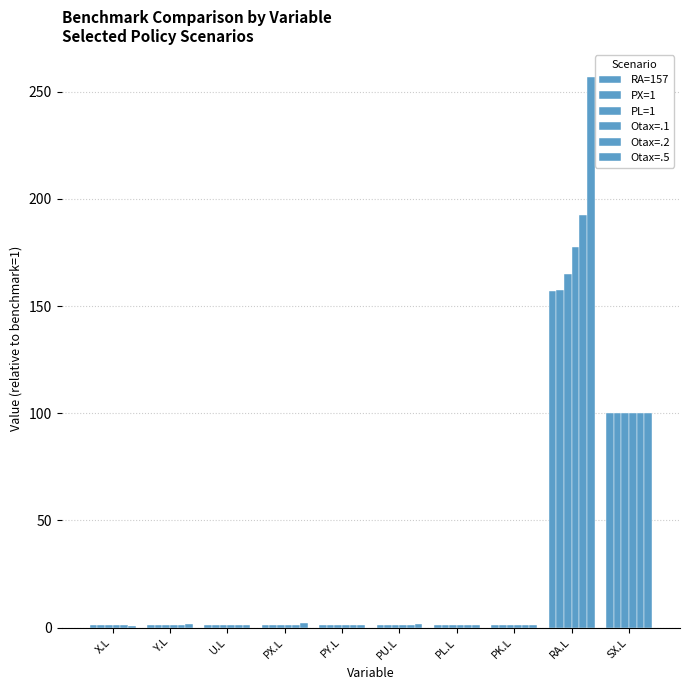

What is the highest value of the PL=1 series?

165.0